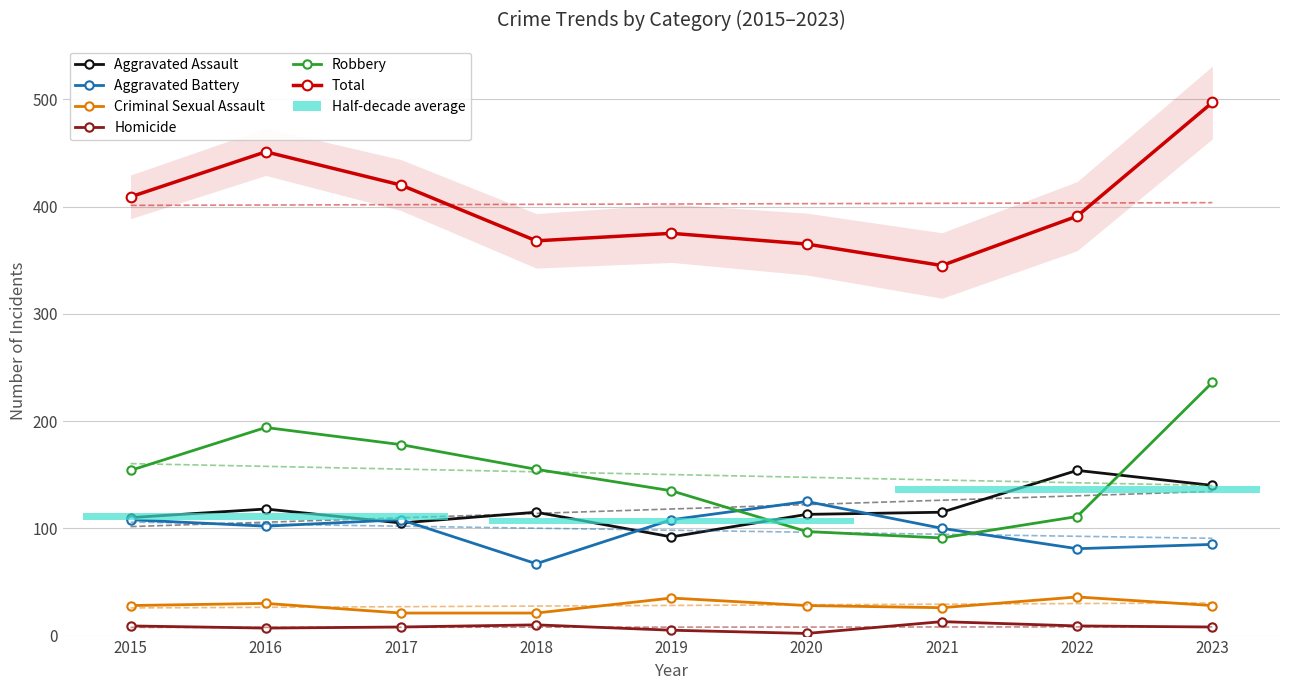

At which category is the sum across all series the highest?

2023